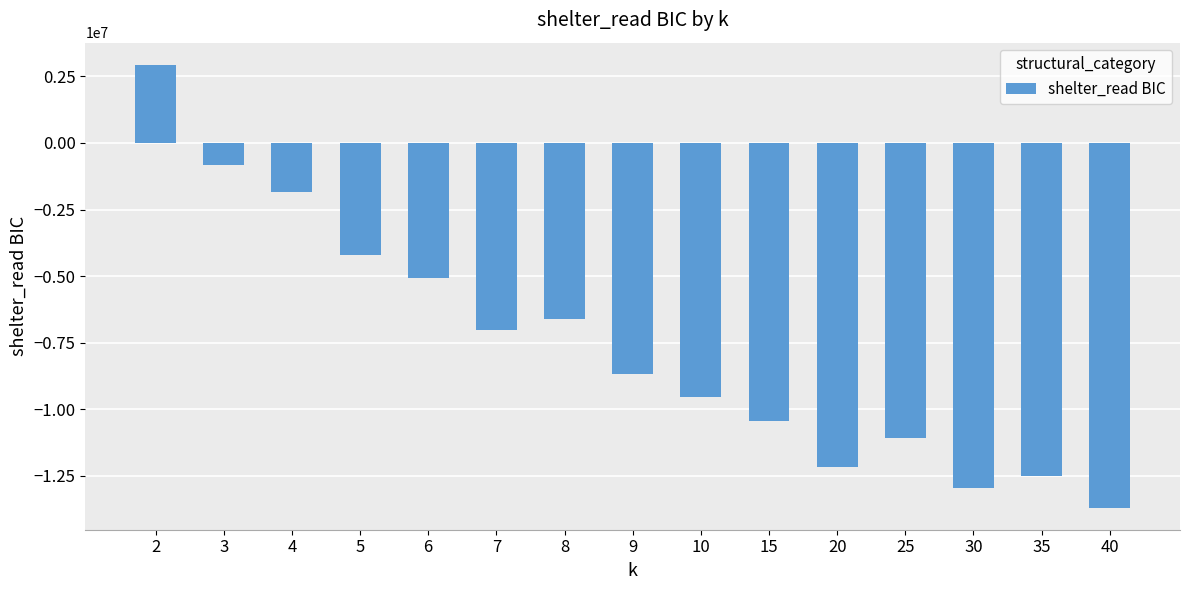

Rank the categories by value from highest to lowest.

2, 3, 4, 5, 6, 8, 7, 9, 10, 15, 25, 20, 35, 30, 40